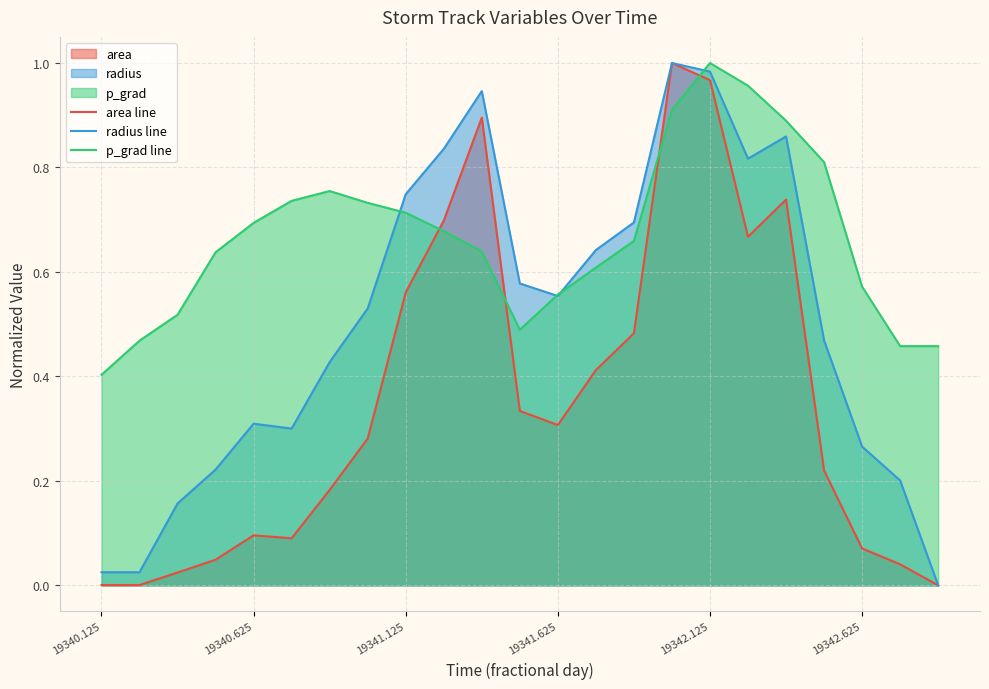

List the series in order of their overall mean, highest first.

p_grad line, radius line, area line